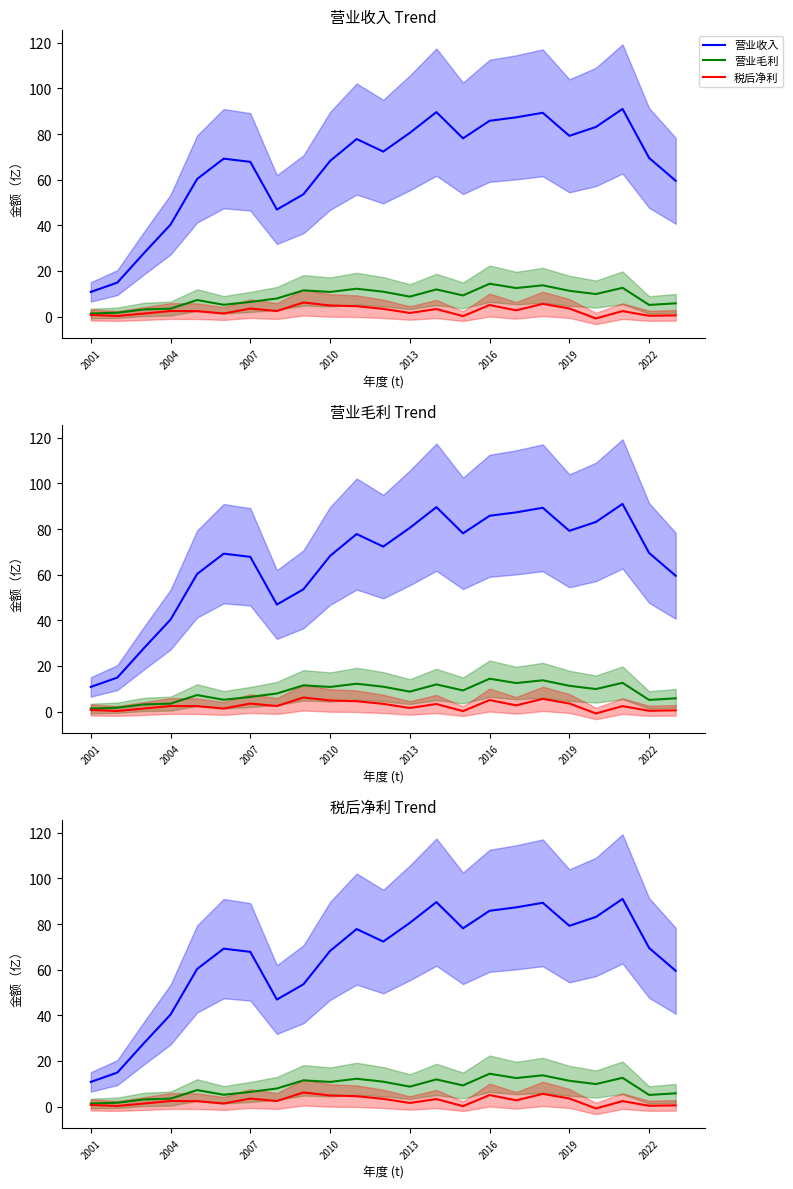

How many interior local valleys does the 税后净利 series have?

8